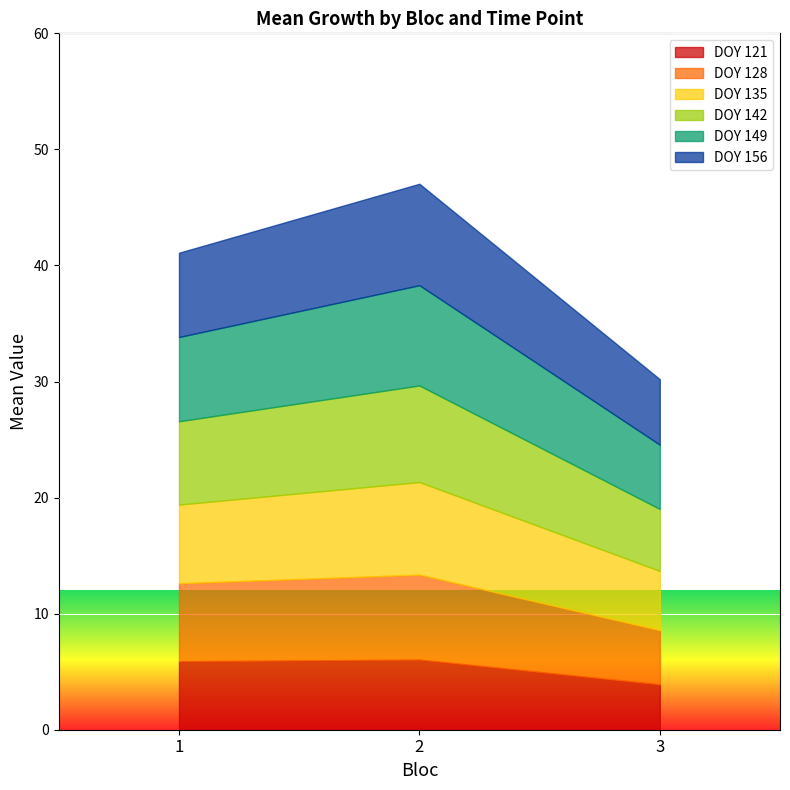

What is the maximum value for DOY 121?

6.0